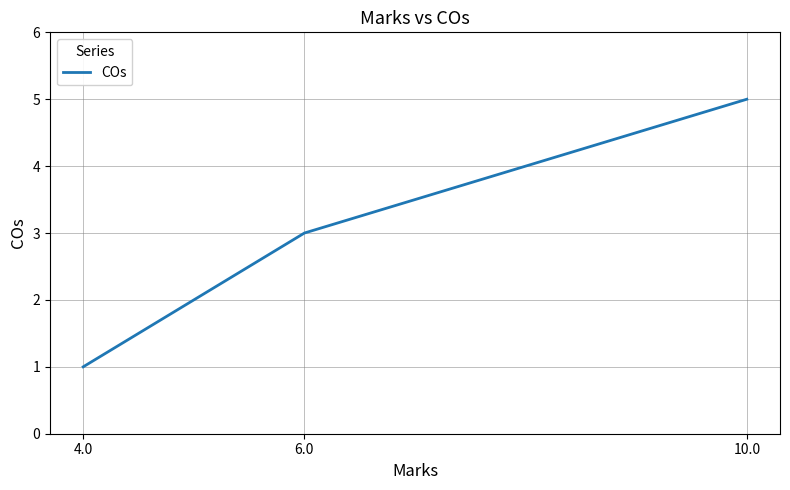

Reading left to right, extract all data points from this chart.

1	3	5